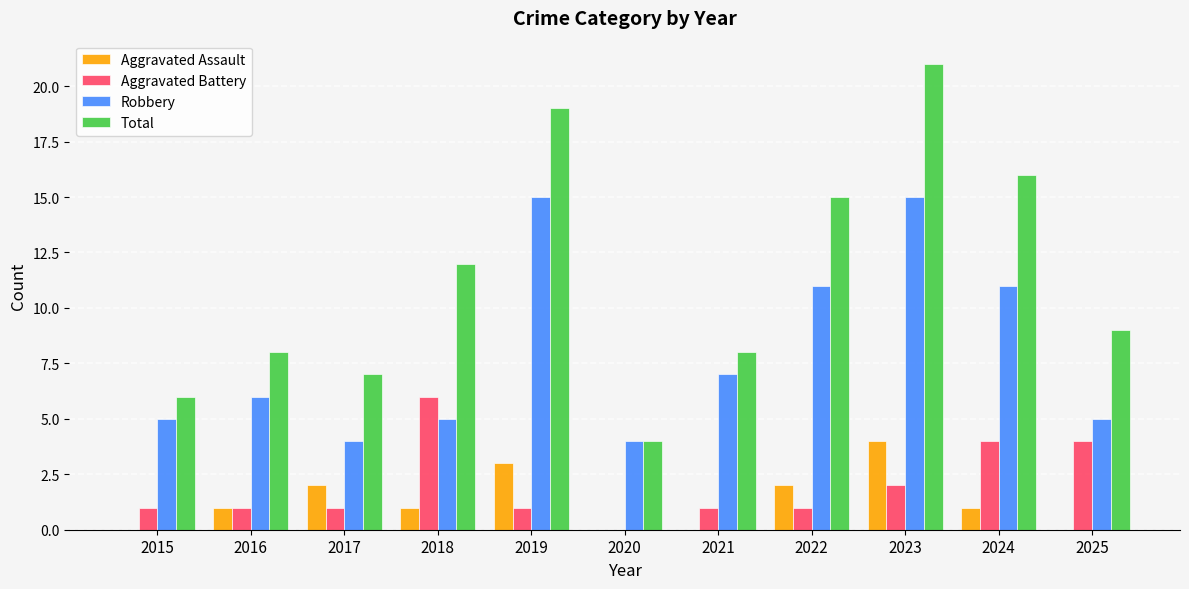

Where is Total nearest to the value 12?

2018